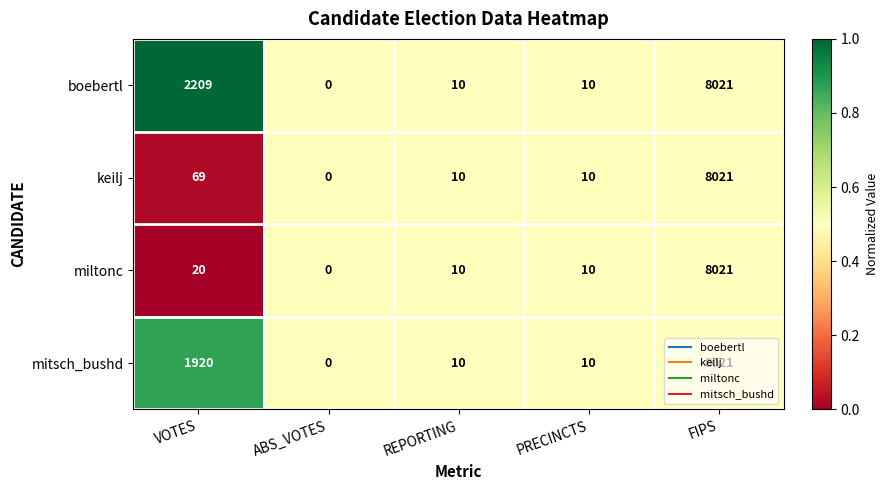

How many series are shown in this chart?

4